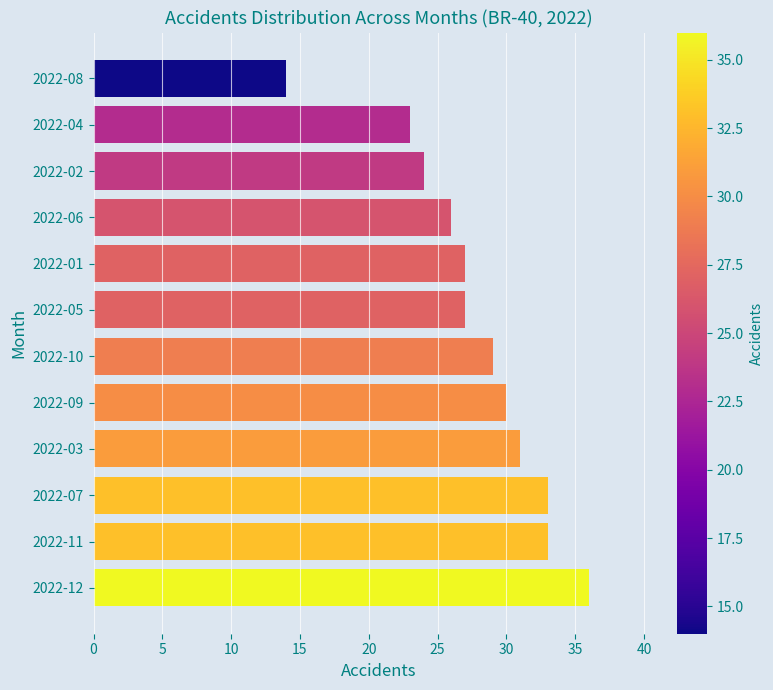

What is the difference between the values at 2022-07 and 2022-04?

10